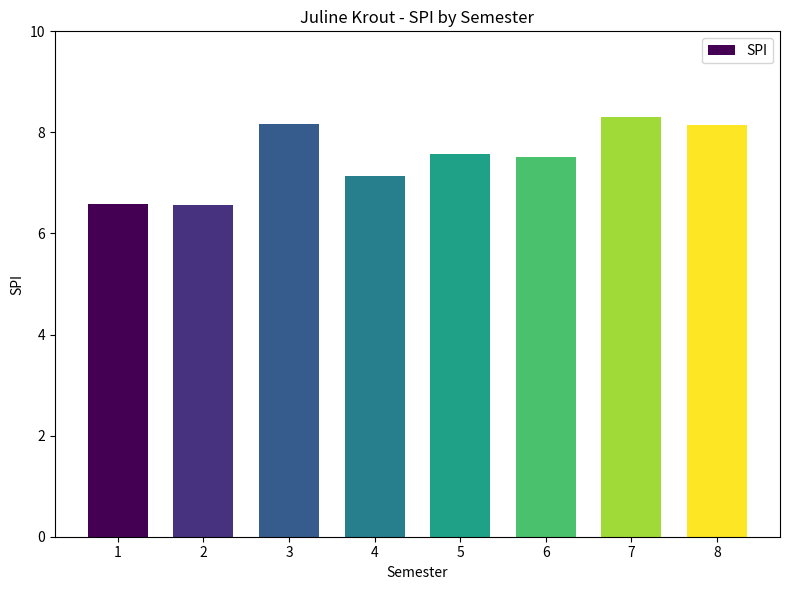

The value at 7 is 8.3. True or false?

True